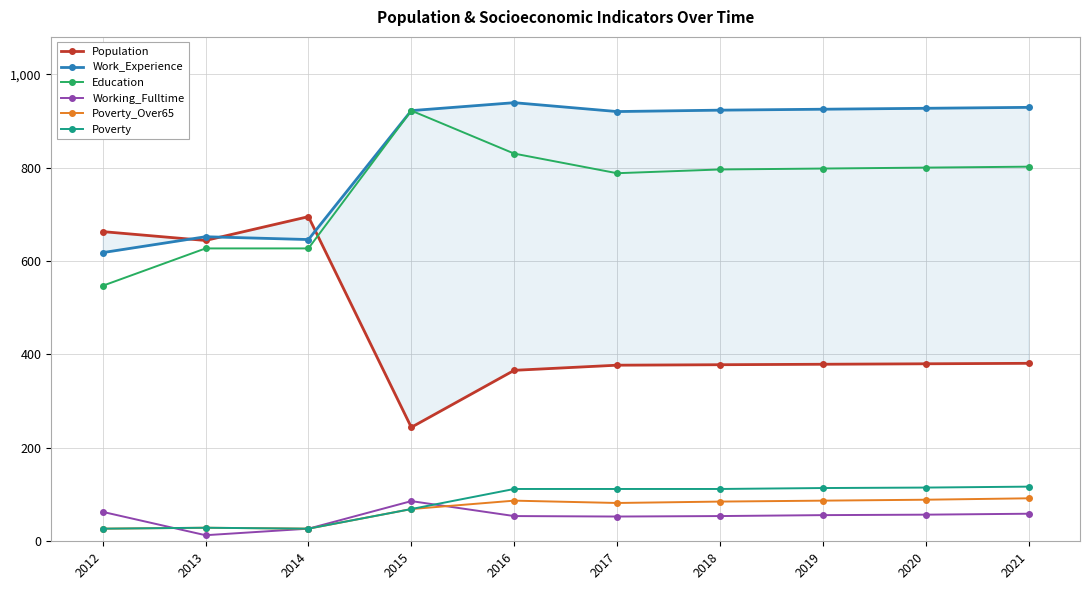

True or false: Population and Poverty intersect in this chart.

False